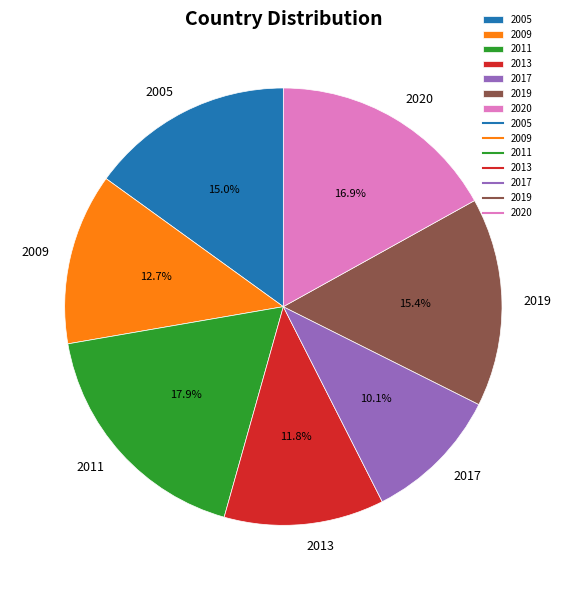

What is the smallest slice in the pie chart?

2017